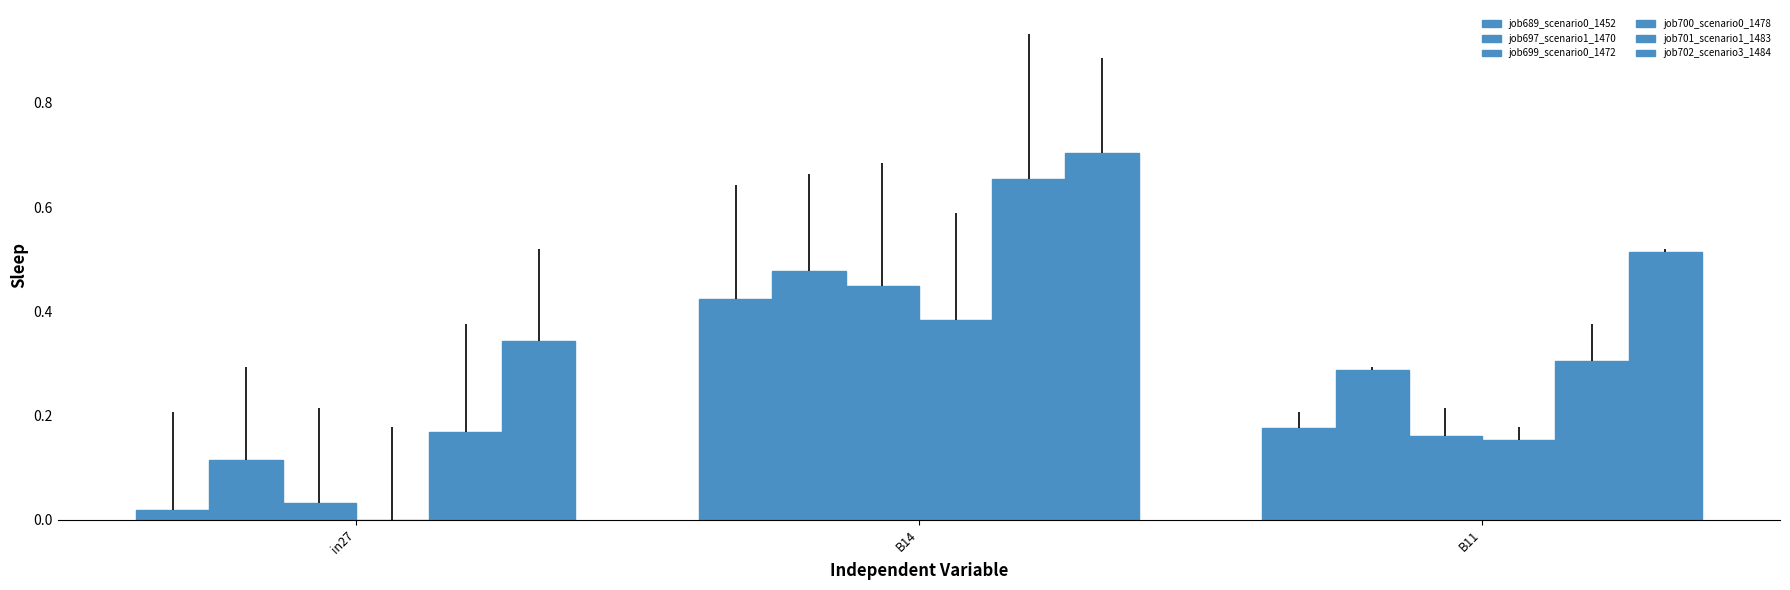

What is the total value across all series at B14?

3.1